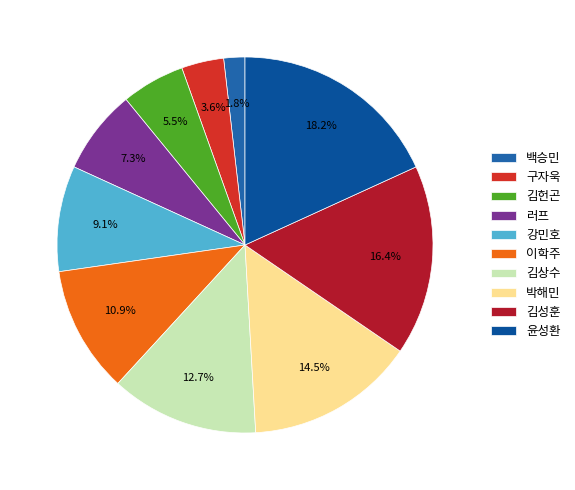

Which category has the biggest portion of the pie?

윤성환